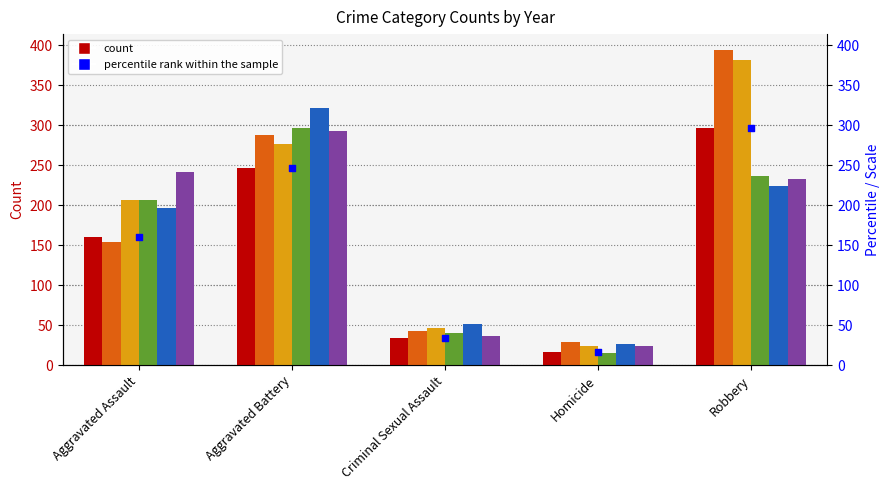

What is the change in value from Aggravated Battery to Criminal Sexual Assault?

-212